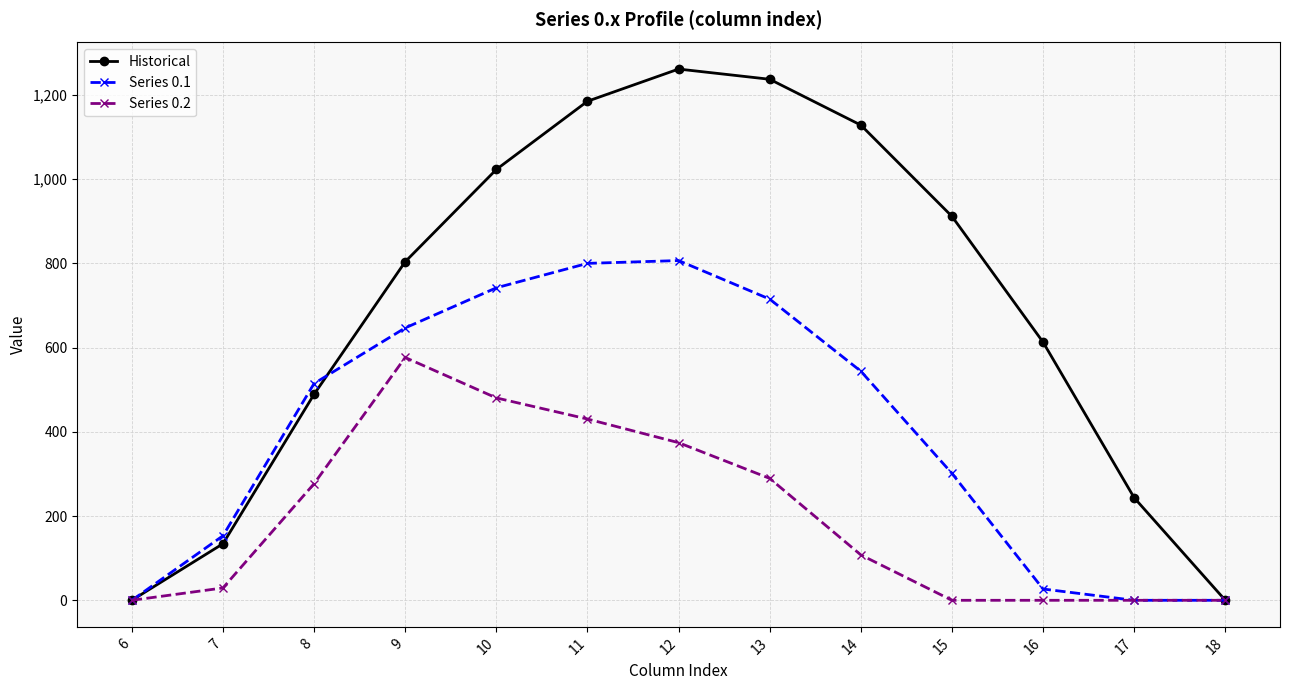

The Series 0.1 series shows 273.6 at 13. True or false?

False